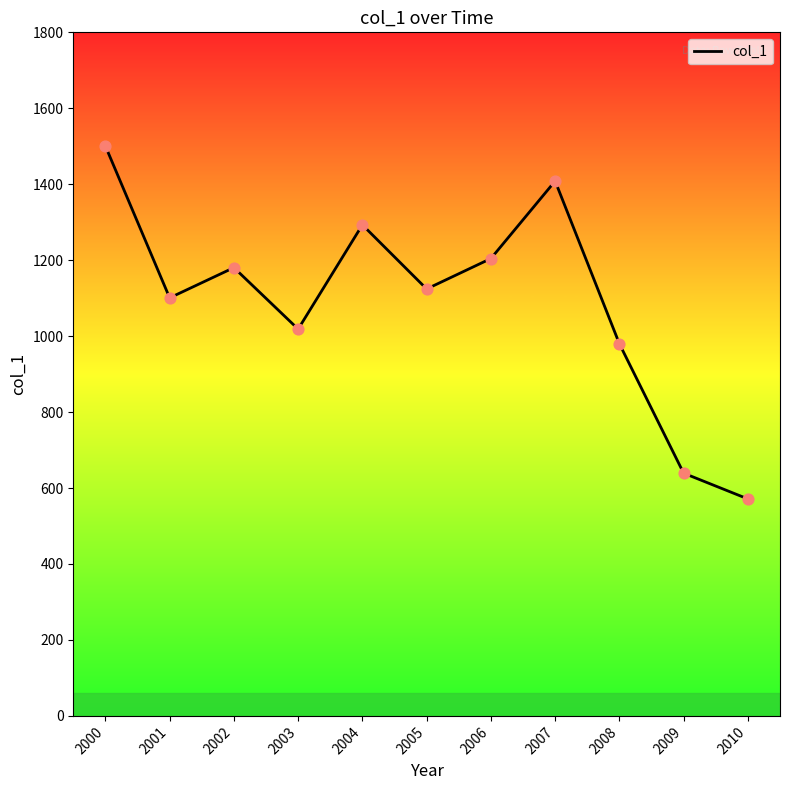

What is the ratio of the value at 2009 to the value at 2001?

0.6